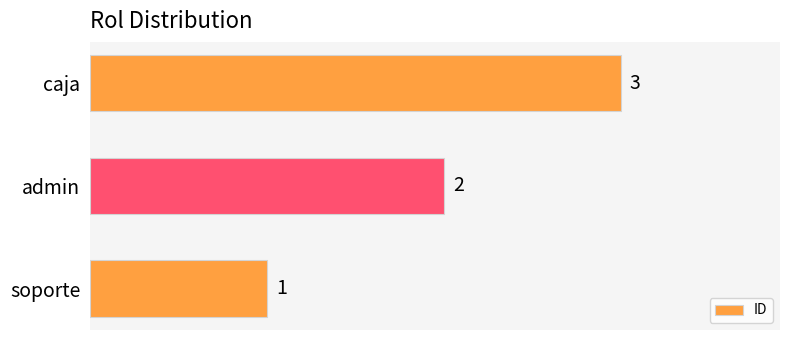

How many bars are there in total?

3